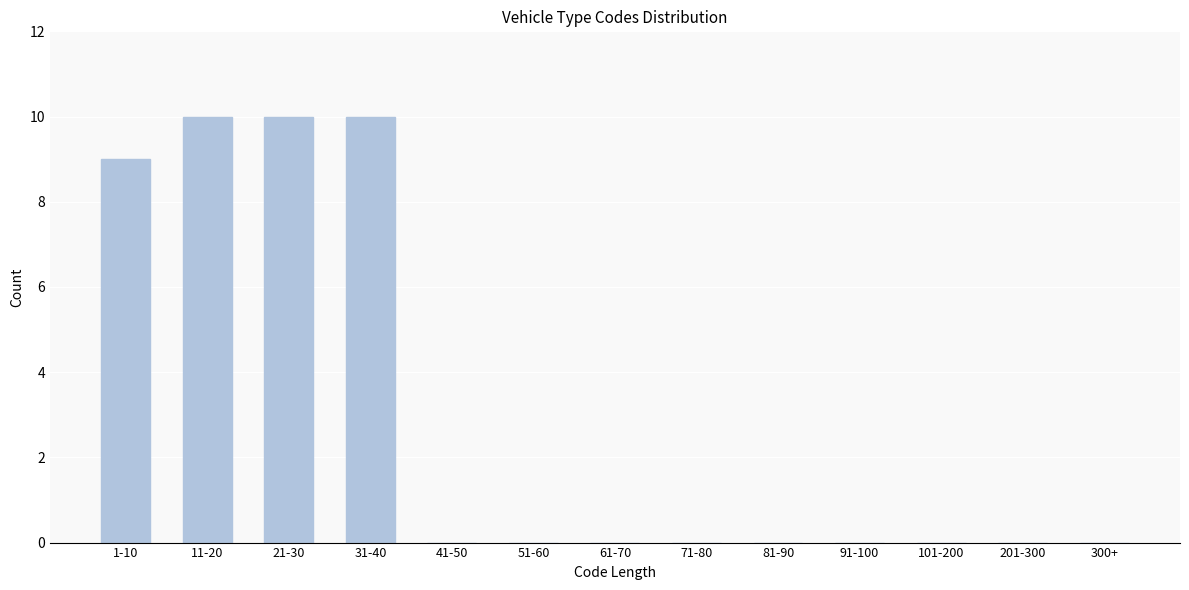

Reading right to left, list all the values displayed in this chart.

300+=0	201-300=0	101-200=0	91-100=0	81-90=0	71-80=0	61-70=0	51-60=0	41-50=0	31-40=10	21-30=10	11-20=10	1-10=9